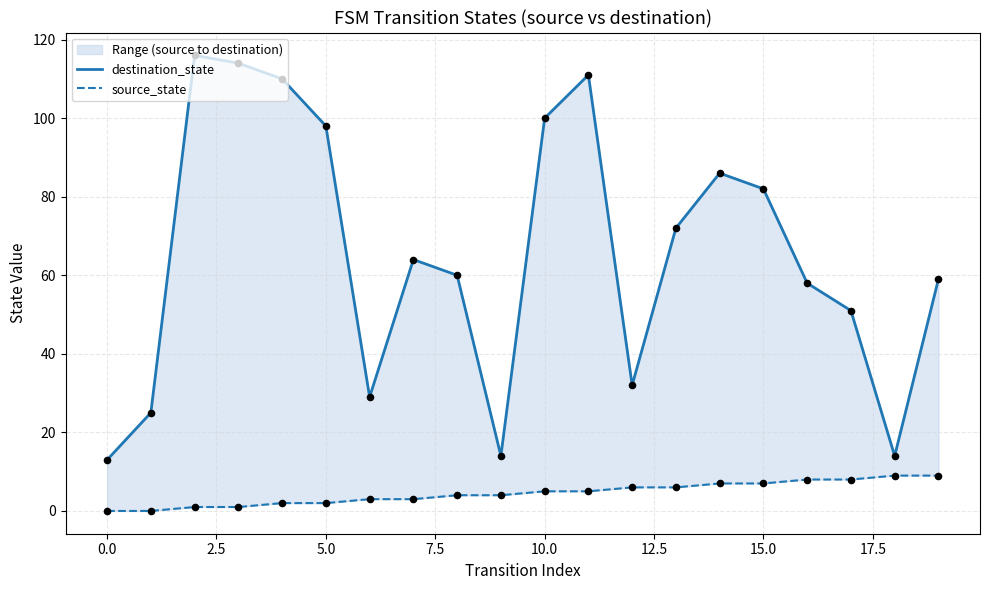

Which series has the largest total across all categories?

destination_state